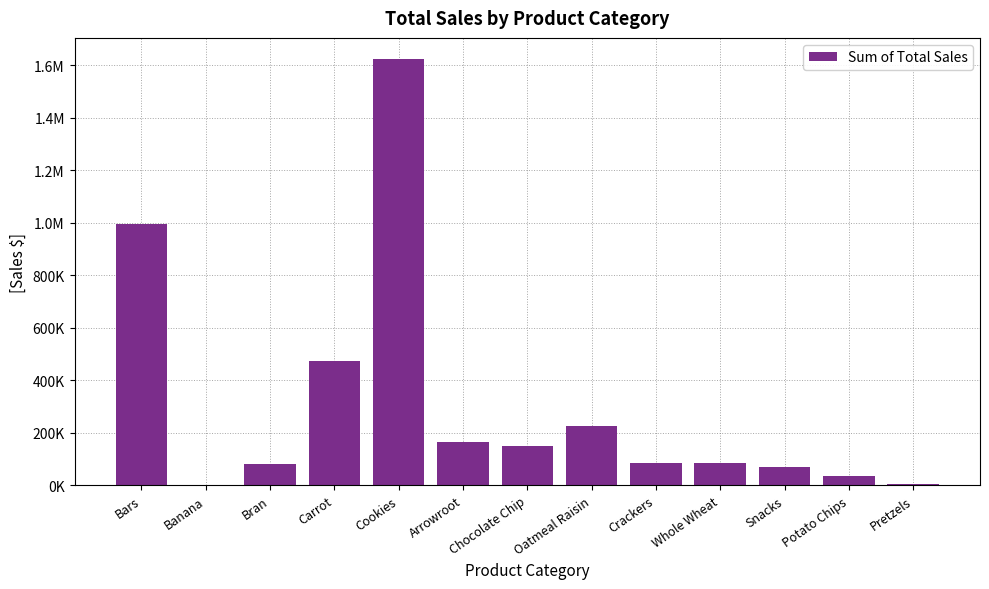

How many data points are less than 86838?

5